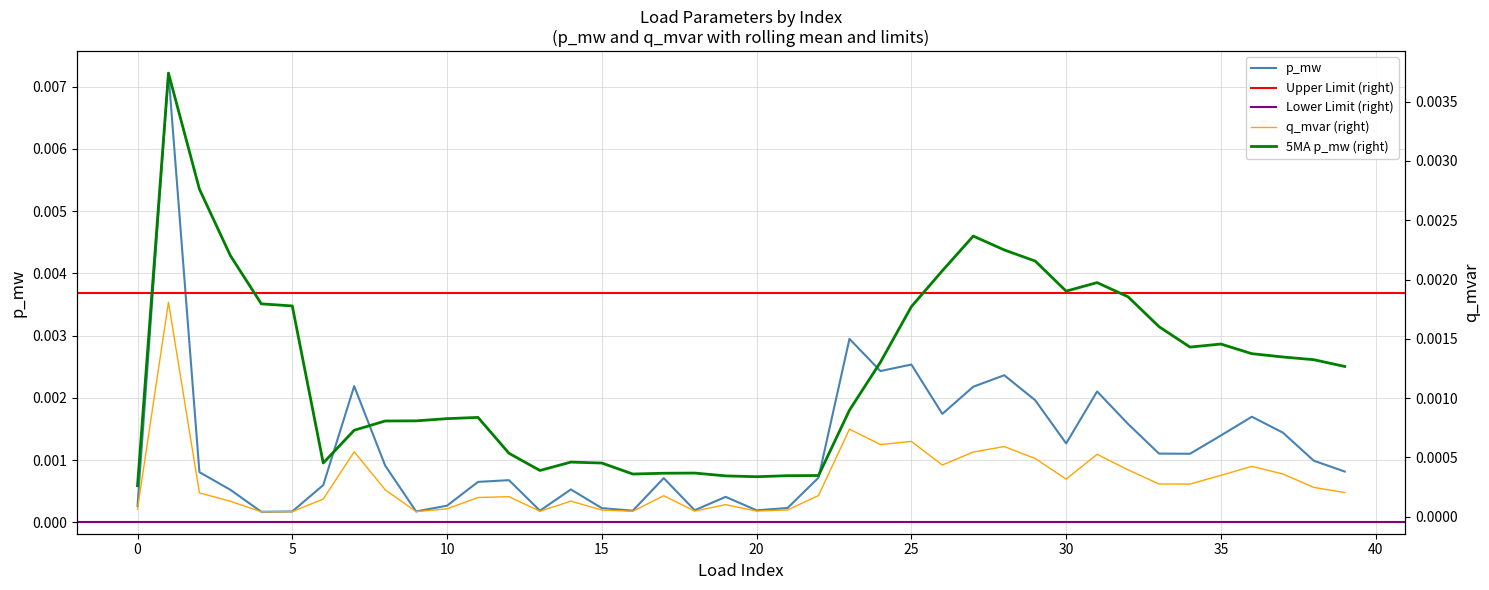

Which category has the lowest value across all series?

4